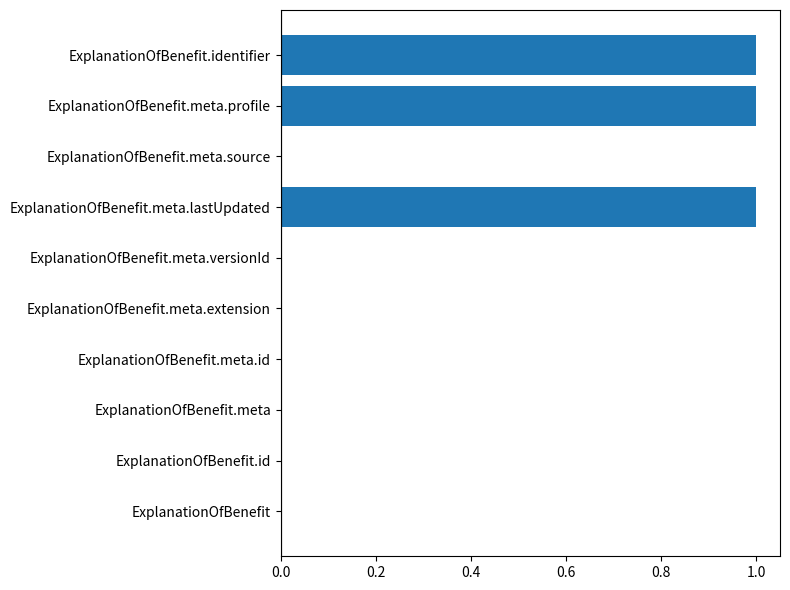

True or false: the data shows 0 at ExplanationOfBenefit.meta.versionId.

True